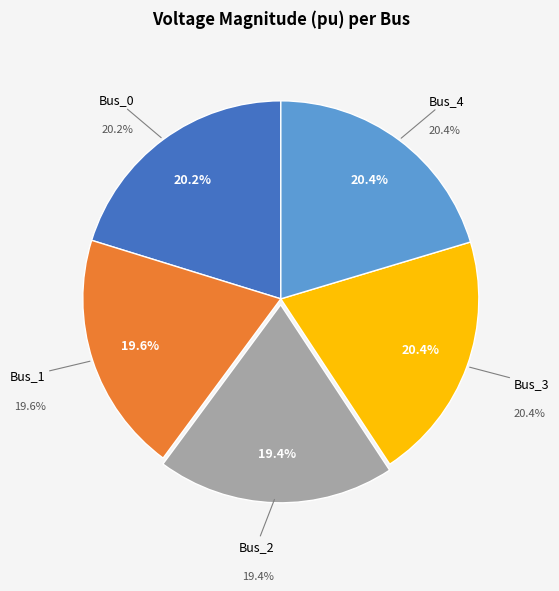

To the nearest percent, what percentage of the pie is Bus_0?

20%